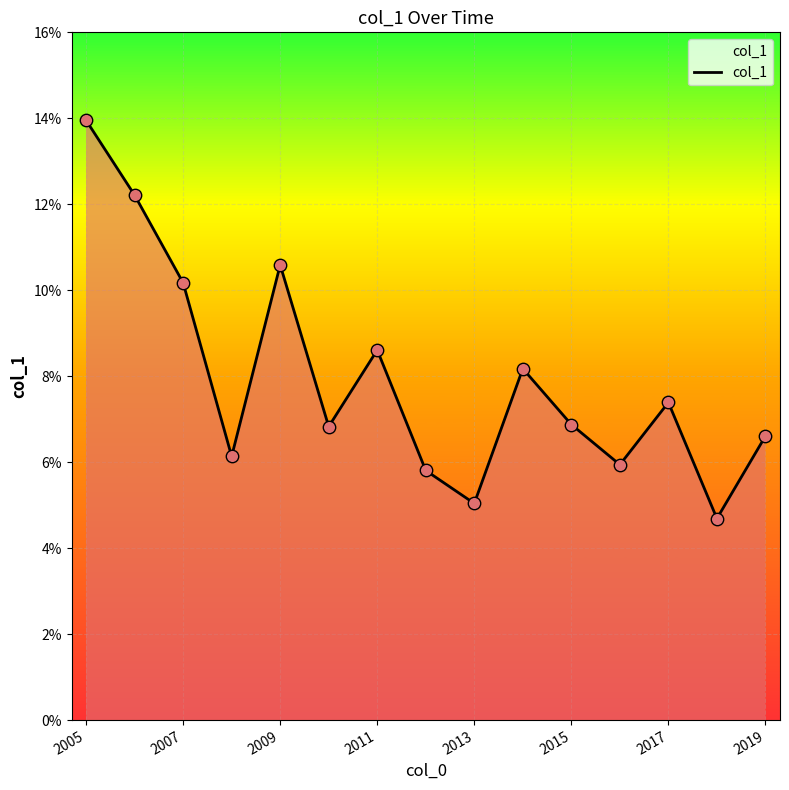

What is the difference between the maximum and minimum values?

9.3